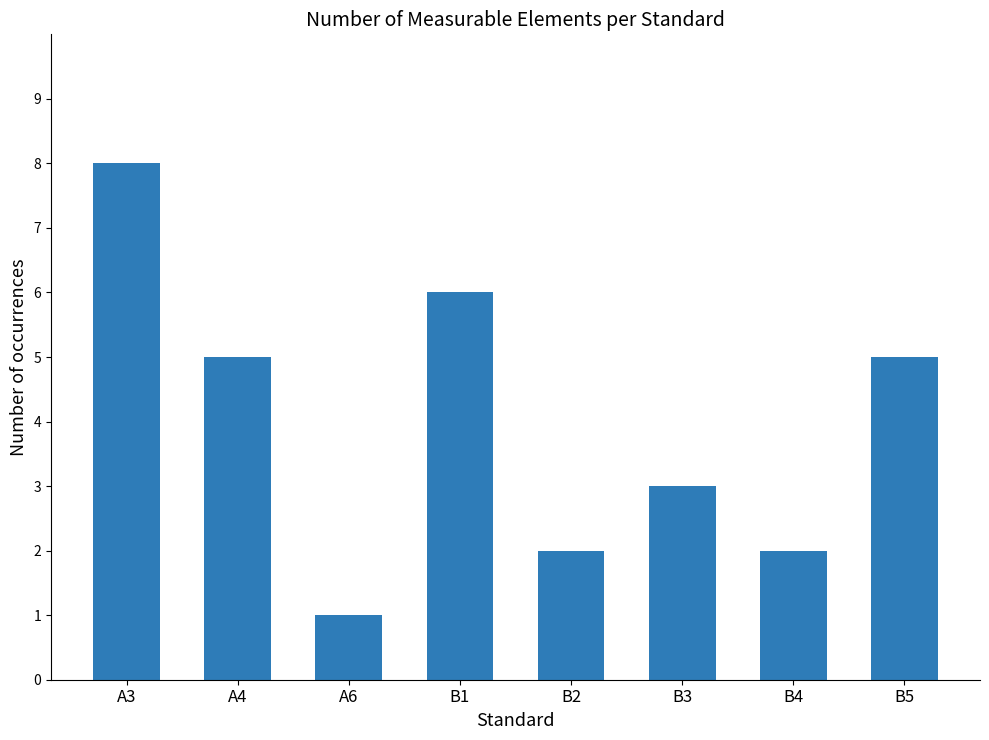

How many data points does each series have?

8